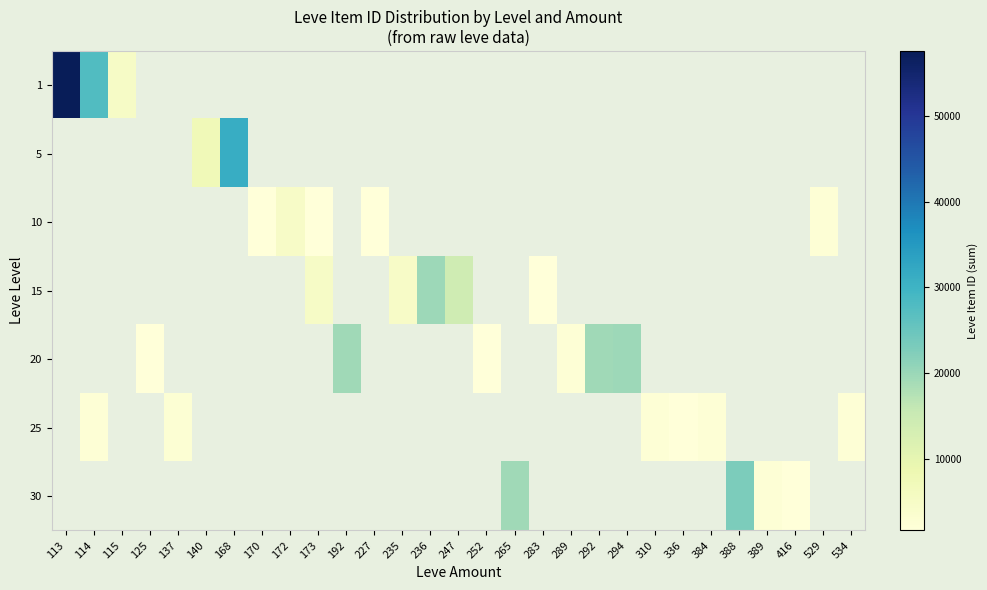

At how many categories does at least one series exceed 36277?

1